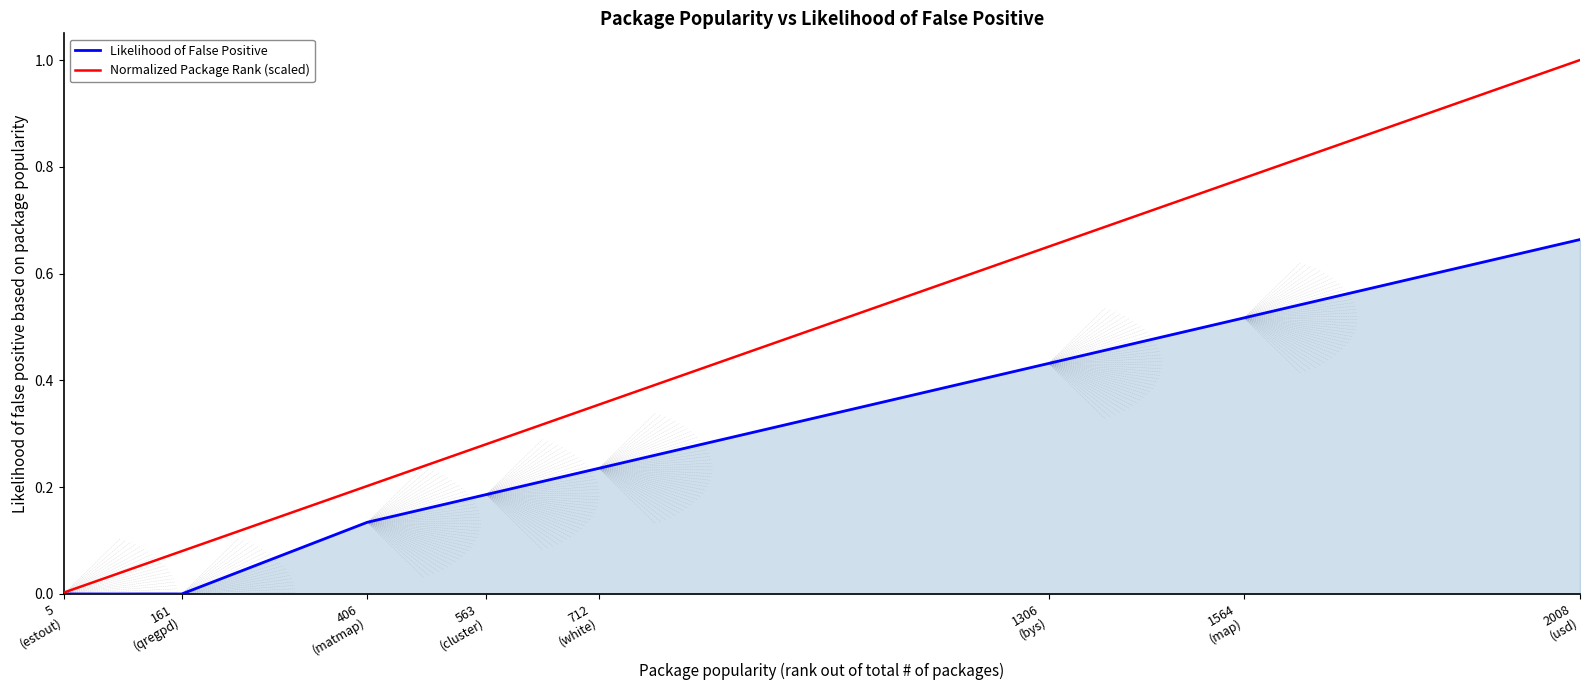

Which series has the largest total across all categories?

Normalized Package Rank (scaled)